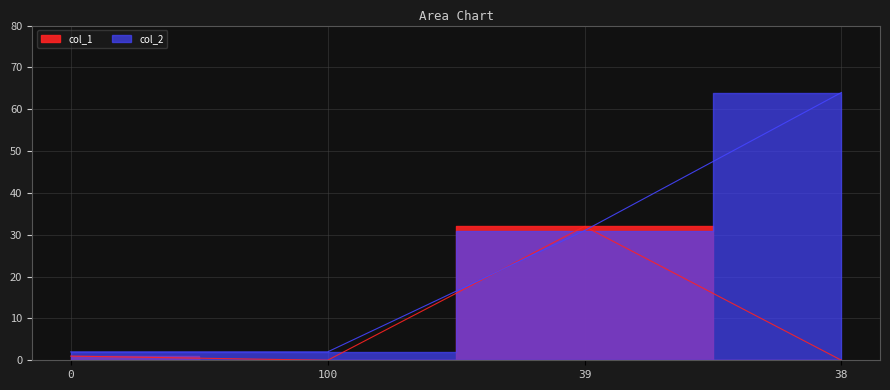

Which series has the largest total across all categories?

col_2